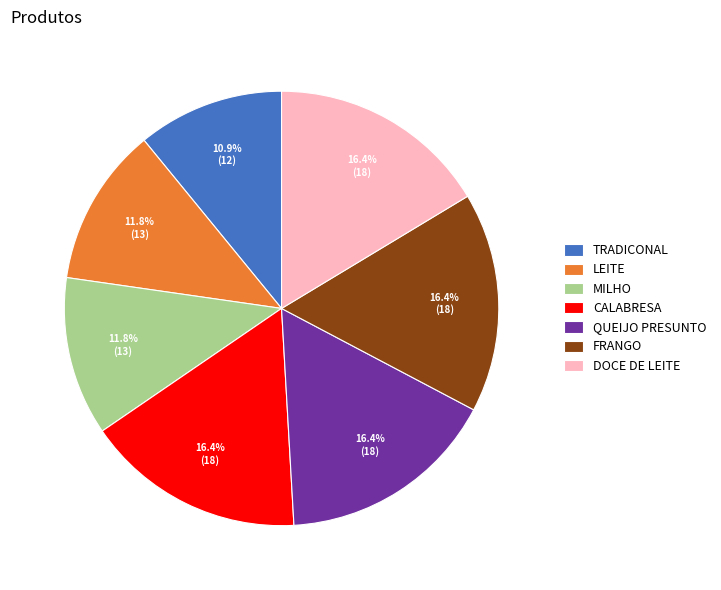

What is the smallest slice in the pie chart?

TRADICONAL